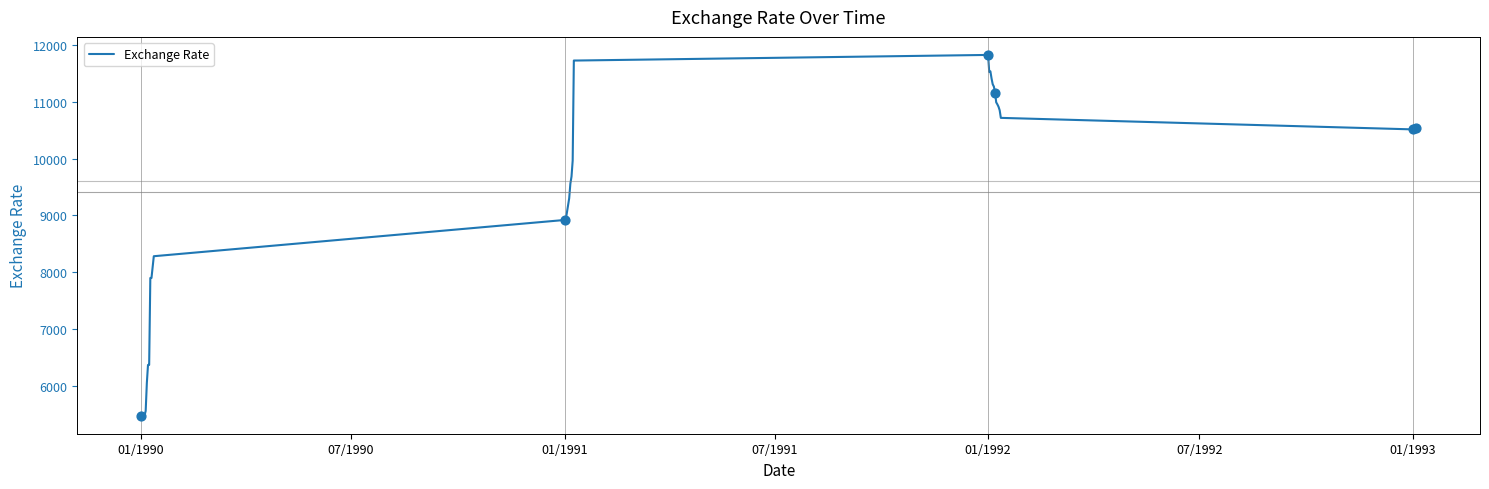

What is the maximum value shown in the chart?

11821.5